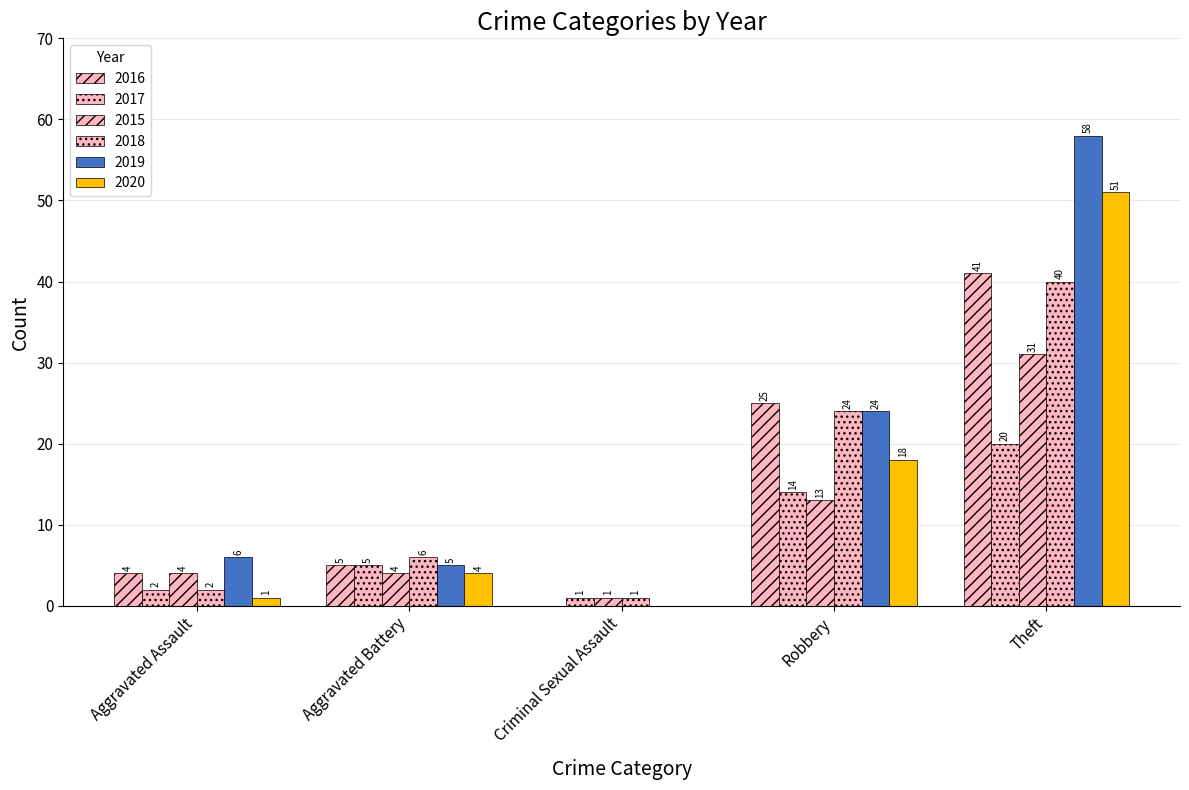

How many categories are shown in the chart?

5